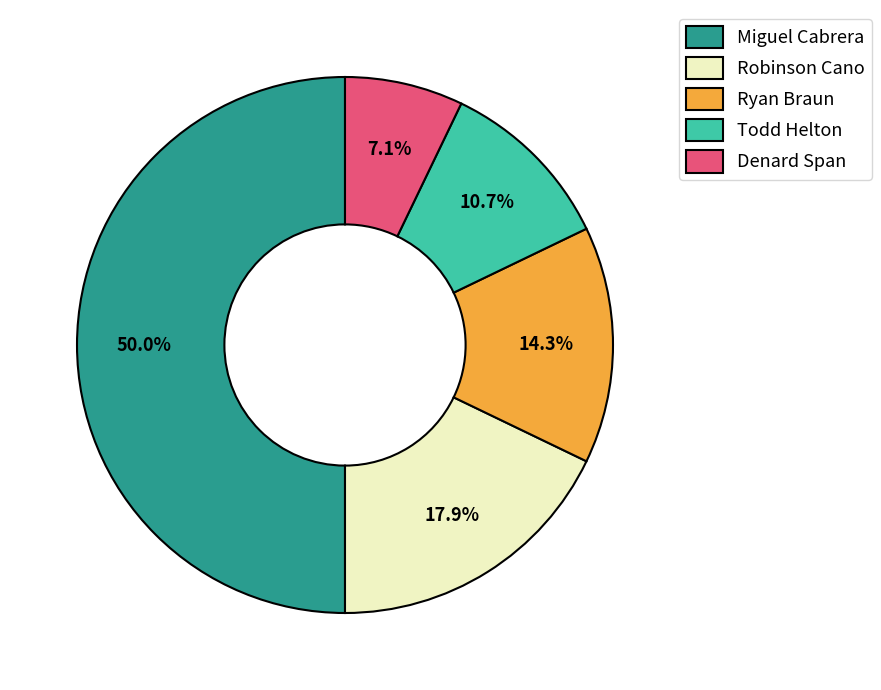

What percentage is NOT represented by Todd Helton?

89.3%